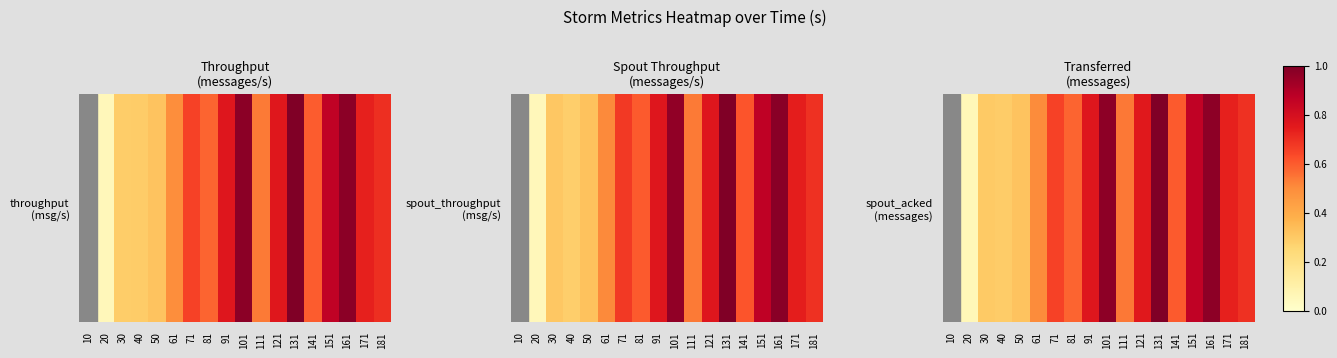

Reading right to left, list all the values displayed in this chart.

181=0.7	171=0.7	161=1.0	151=0.9	141=0.6	131=1.0	121=0.8	111=0.5	101=1.0	91=0.8	81=0.6	71=0.7	61=0.5	50=0.3	40=0.3	30=0.3	20=0.1	10=0.0